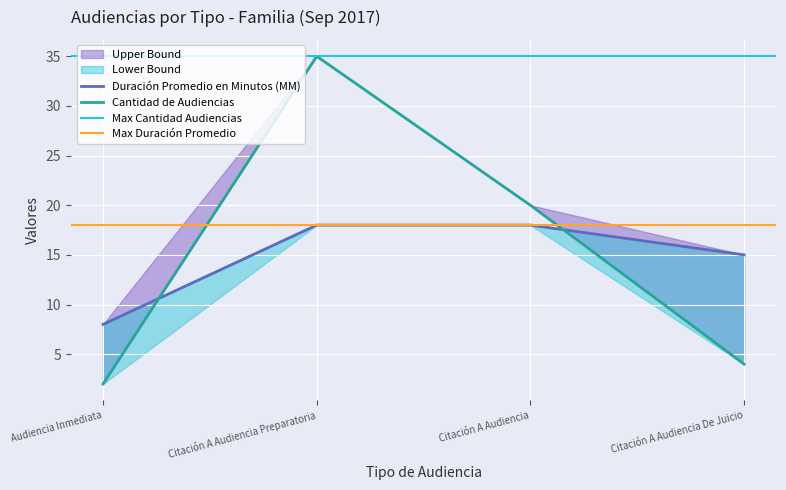

Between Citación A Audiencia Preparatoria and Citación A Audiencia De Juicio, which is larger?

Citación A Audiencia Preparatoria